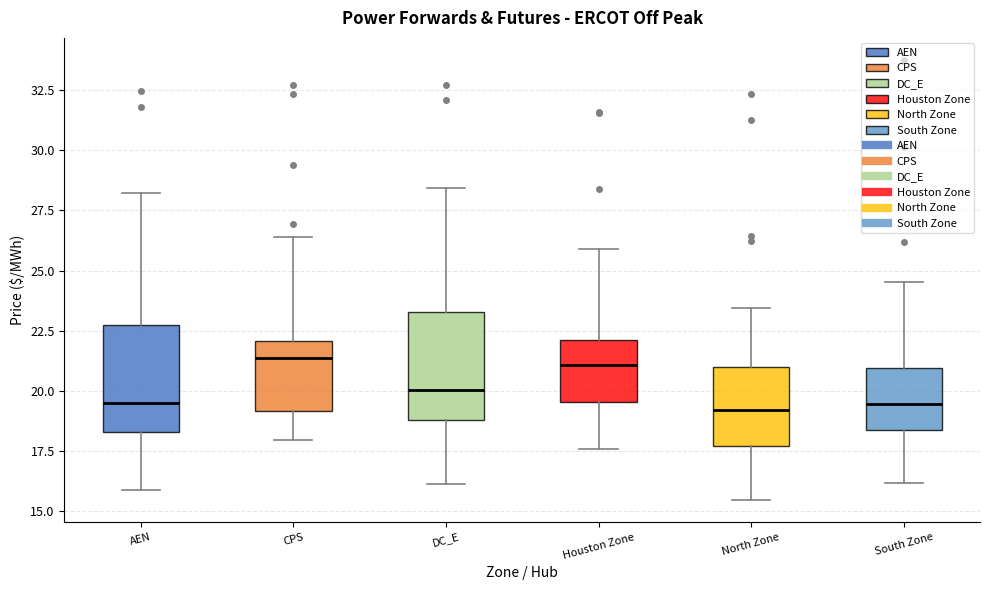

Reading left to right, transcribe this box plot: for each box, give where its median line is, the range the box spans, and where its two whiskers end, as read against the y-axis. The values are not printed on the chart, so give them approximately, as read against the axis.

AEN: median 19.5, box 18.5 to 22.5, whiskers 16.0 to 28.0
CPS: median 21.5, box 19.0 to 22.0, whiskers 18.0 to 26.5
DC_E: median 20.0, box 19.0 to 23.5, whiskers 16.0 to 28.5
Houston Zone: median 21.0, box 19.5 to 22.0, whiskers 17.5 to 26.0
North Zone: median 19.0, box 17.5 to 21.0, whiskers 15.5 to 23.5
South Zone: median 19.5, box 18.5 to 21.0, whiskers 16.0 to 24.5